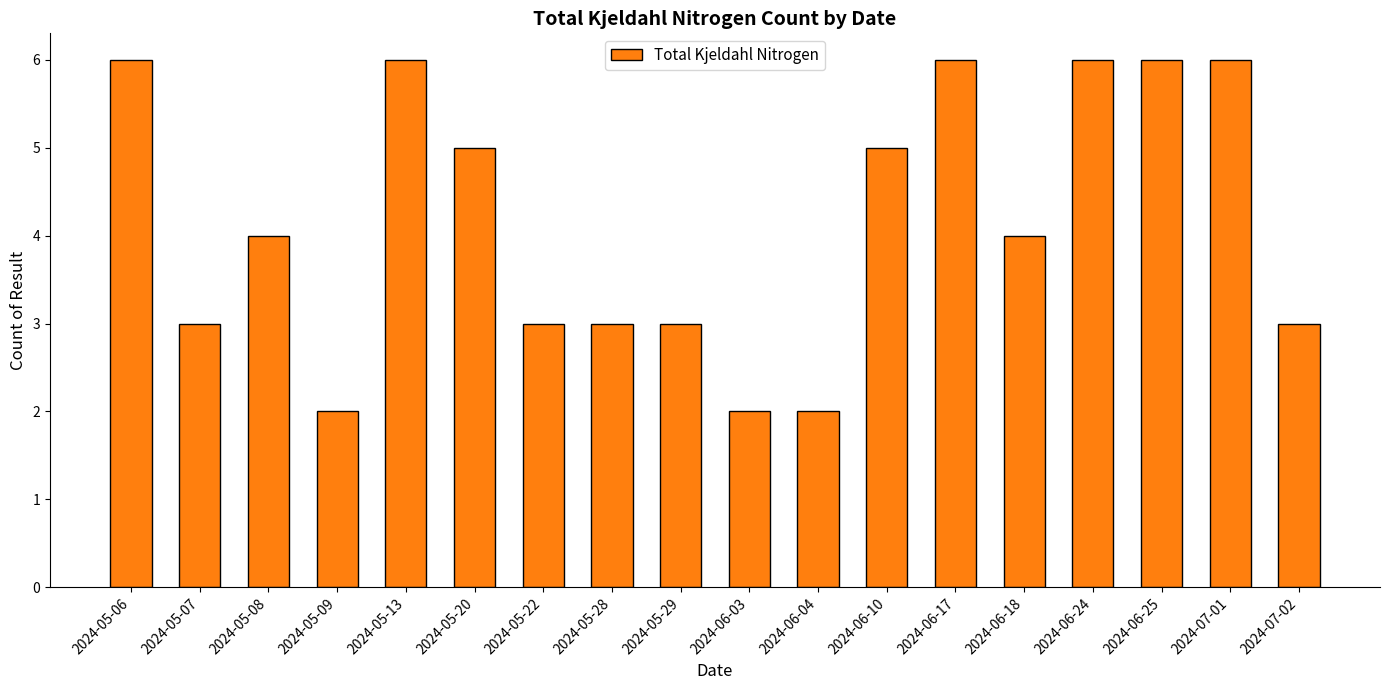

What is the change in value from 2024-05-06 to 2024-05-20?

-1